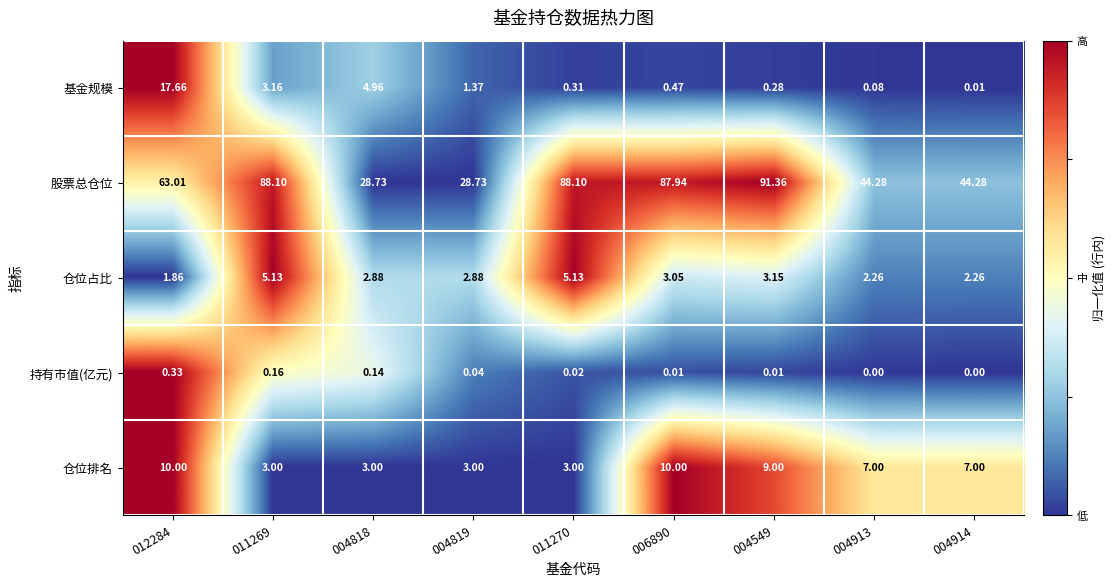

Which series has the largest total across all categories?

股票总仓位